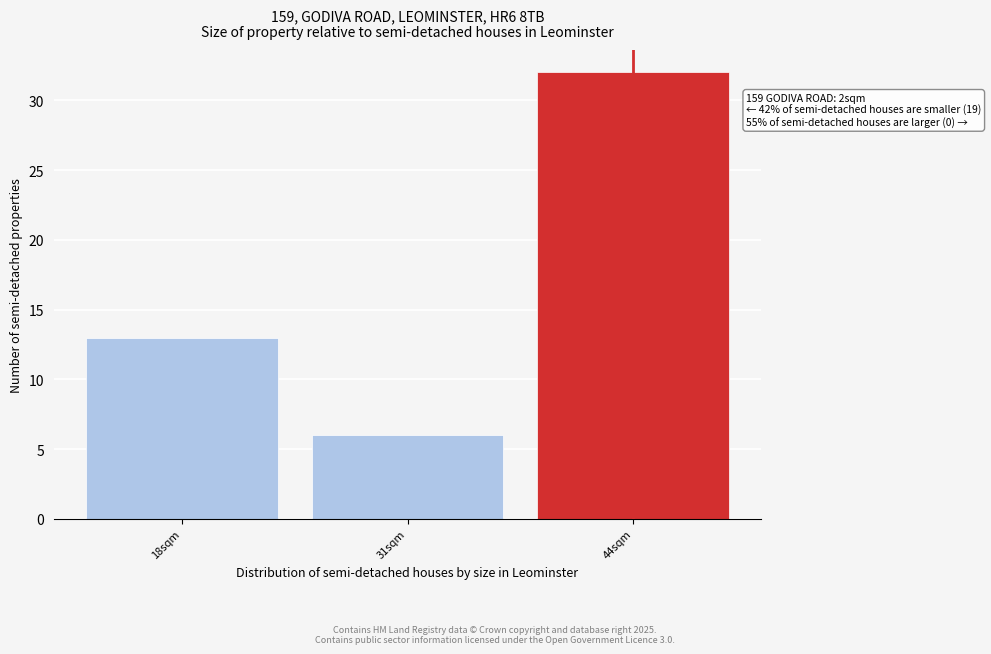

Reading left to right, extract all data points from this chart.

18sqm=13	31sqm=6	44sqm=32